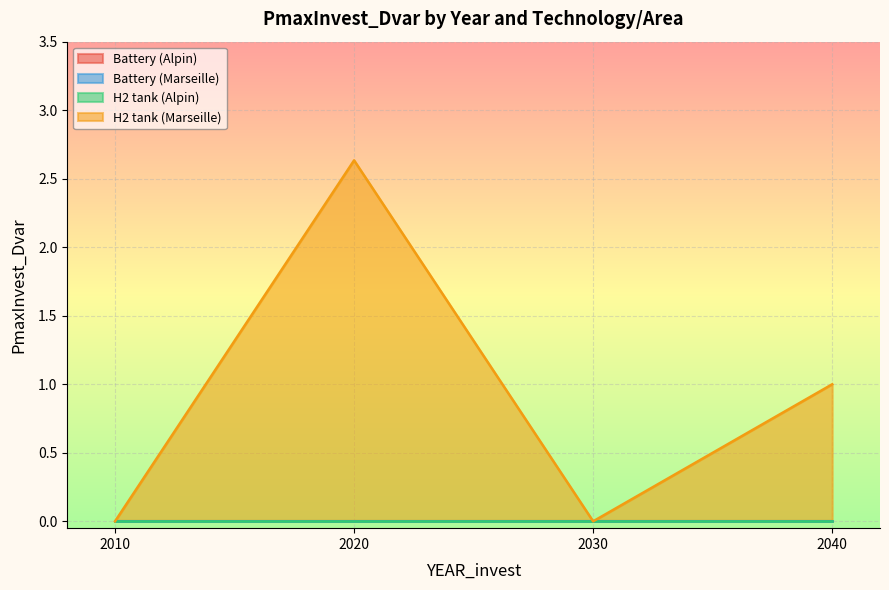

What is the difference between the maximum and minimum values in the H2 tank (Marseille) series?

2.6